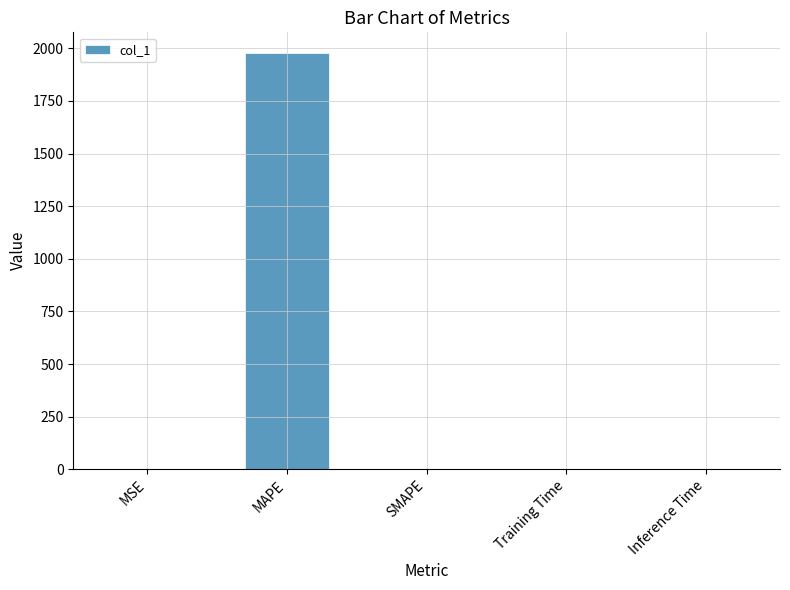

The chart shows a value of 2.0 at SMAPE. True or false?

True